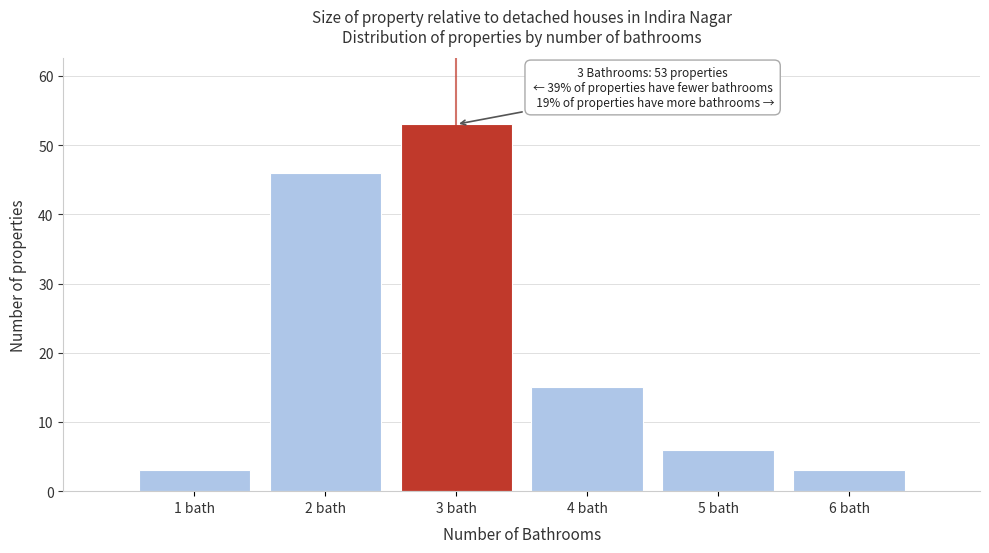

Reading left to right, extract all data points from this chart.

3	46	53	15	6	3